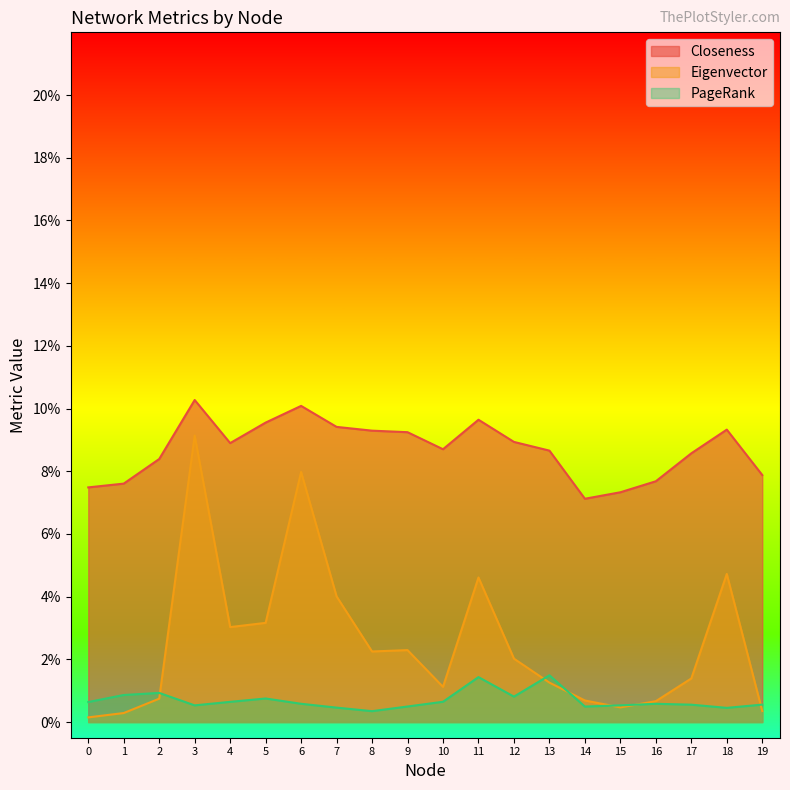

At which category is the sum across all series the highest?

3